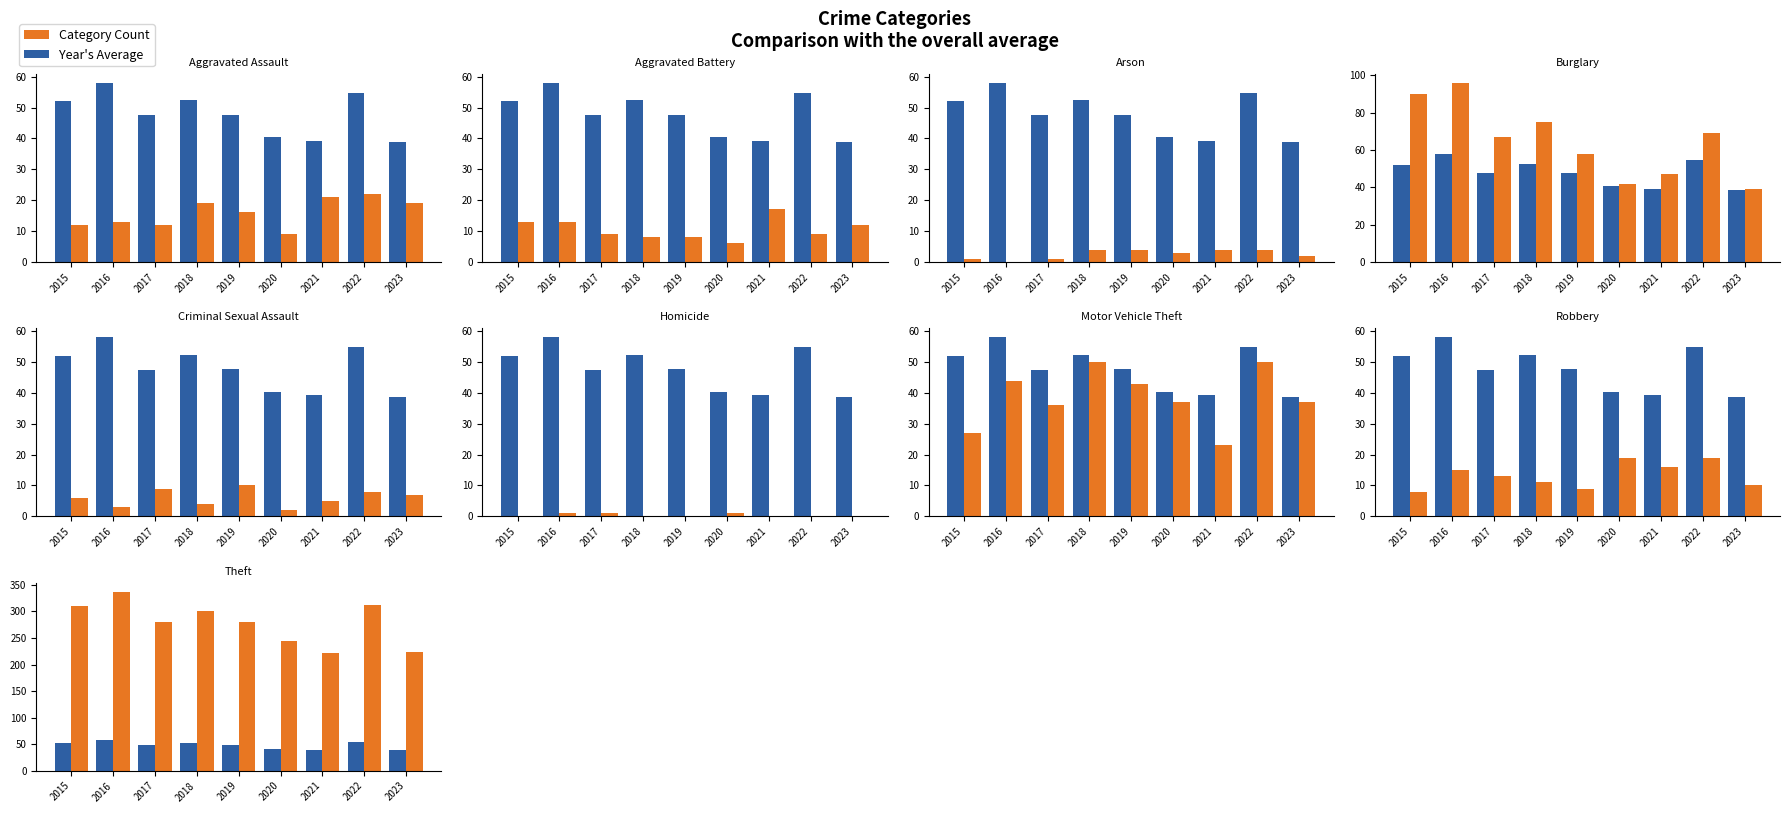

How many data points does each series have?

9